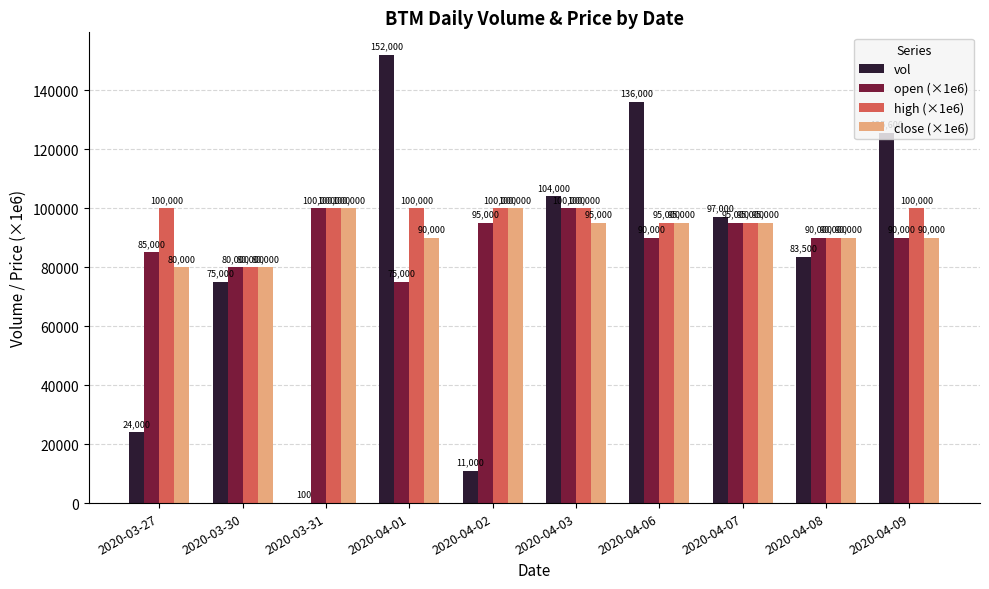

Reading left to right, extract all data points from this chart.

vol: 2020-03-27=24000	2020-03-30=75000	2020-03-31=100	2020-04-01=152000	2020-04-02=11000	2020-04-03=104000	2020-04-06=136000	2020-04-07=97000	2020-04-08=83500	2020-04-09=125600
open (×1e6): 2020-03-27=85000	2020-03-30=80000	2020-03-31=100000	2020-04-01=75000	2020-04-02=95000	2020-04-03=100000	2020-04-06=90000	2020-04-07=95000	2020-04-08=90000	2020-04-09=90000
high (×1e6): 2020-03-27=100000	2020-03-30=80000	2020-03-31=100000	2020-04-01=100000	2020-04-02=100000	2020-04-03=100000	2020-04-06=95000	2020-04-07=95000	2020-04-08=90000	2020-04-09=100000
close (×1e6): 2020-03-27=80000	2020-03-30=80000	2020-03-31=100000	2020-04-01=90000	2020-04-02=100000	2020-04-03=95000	2020-04-06=95000	2020-04-07=95000	2020-04-08=90000	2020-04-09=90000